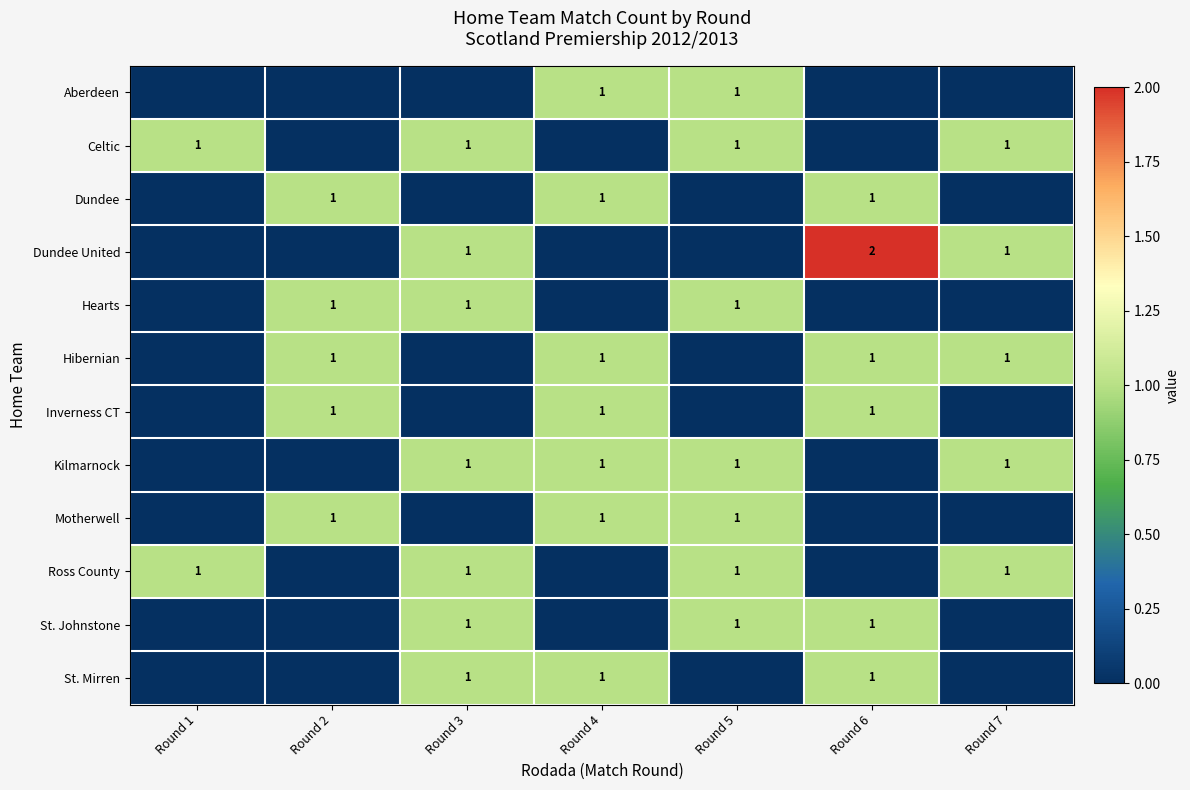

Is it true that Celtic equals 1 at Round 5?

True